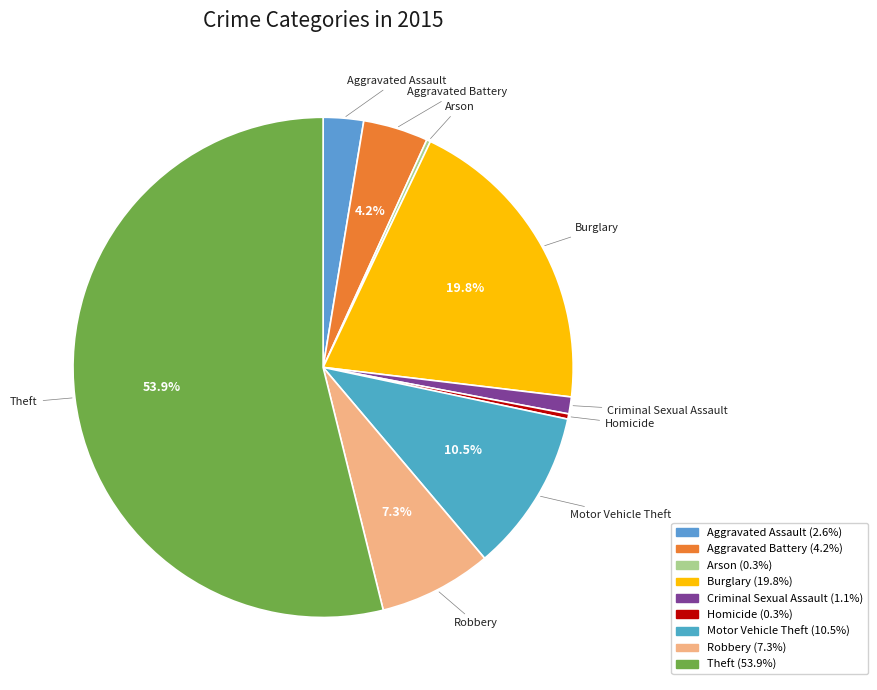

What percentage is NOT represented by Motor Vehicle Theft?

89.5%